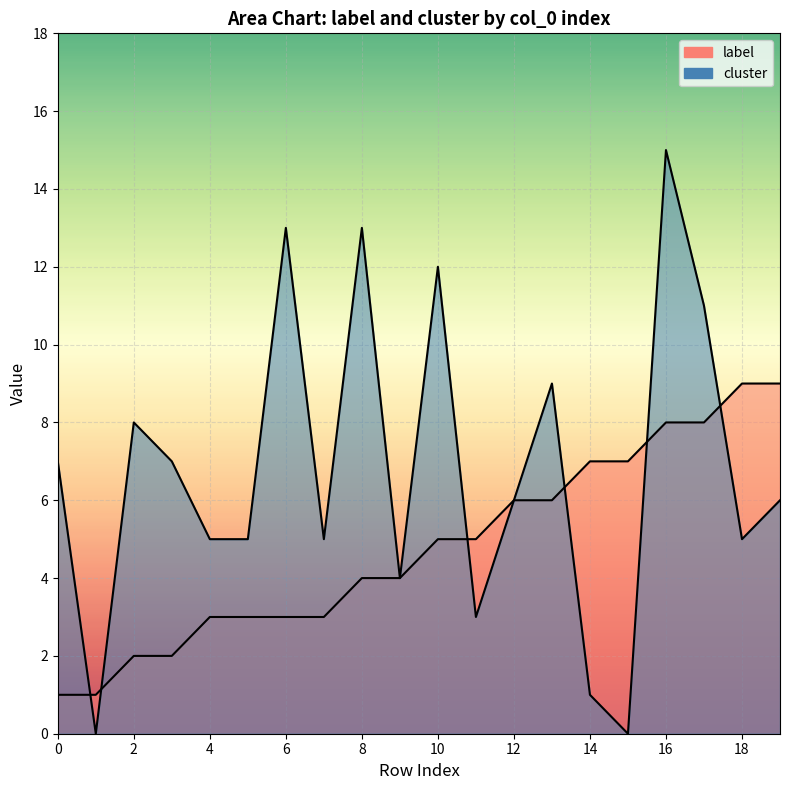

Is it true that cluster equals 6 at 19?

True